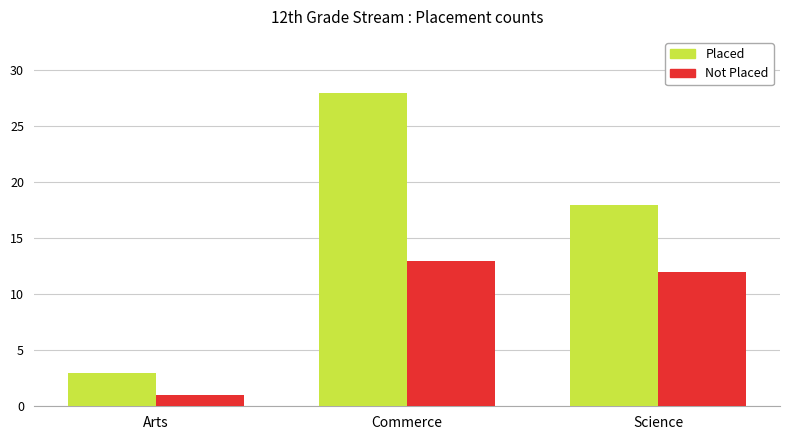

What is the label of the 1st bar from the right?

Science